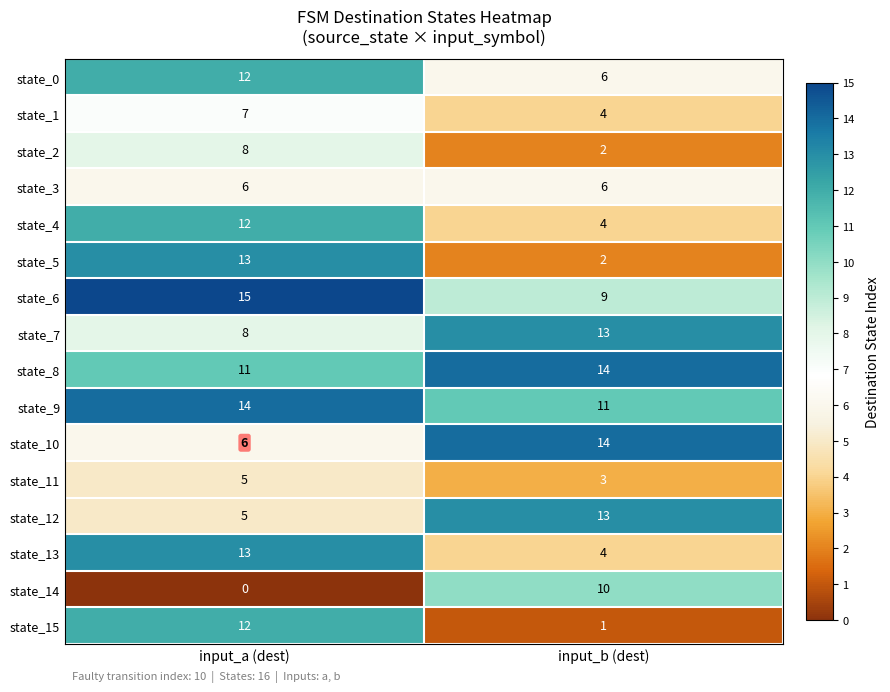

Which label corresponds to the smallest value in the chart?

input_a (dest)